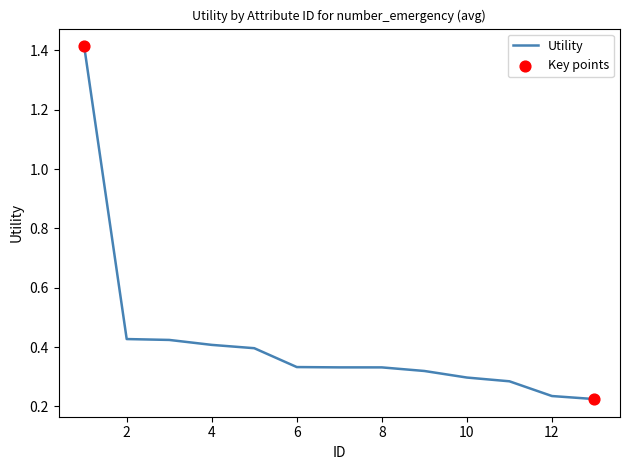

What is the difference between the maximum and minimum values?

1.2